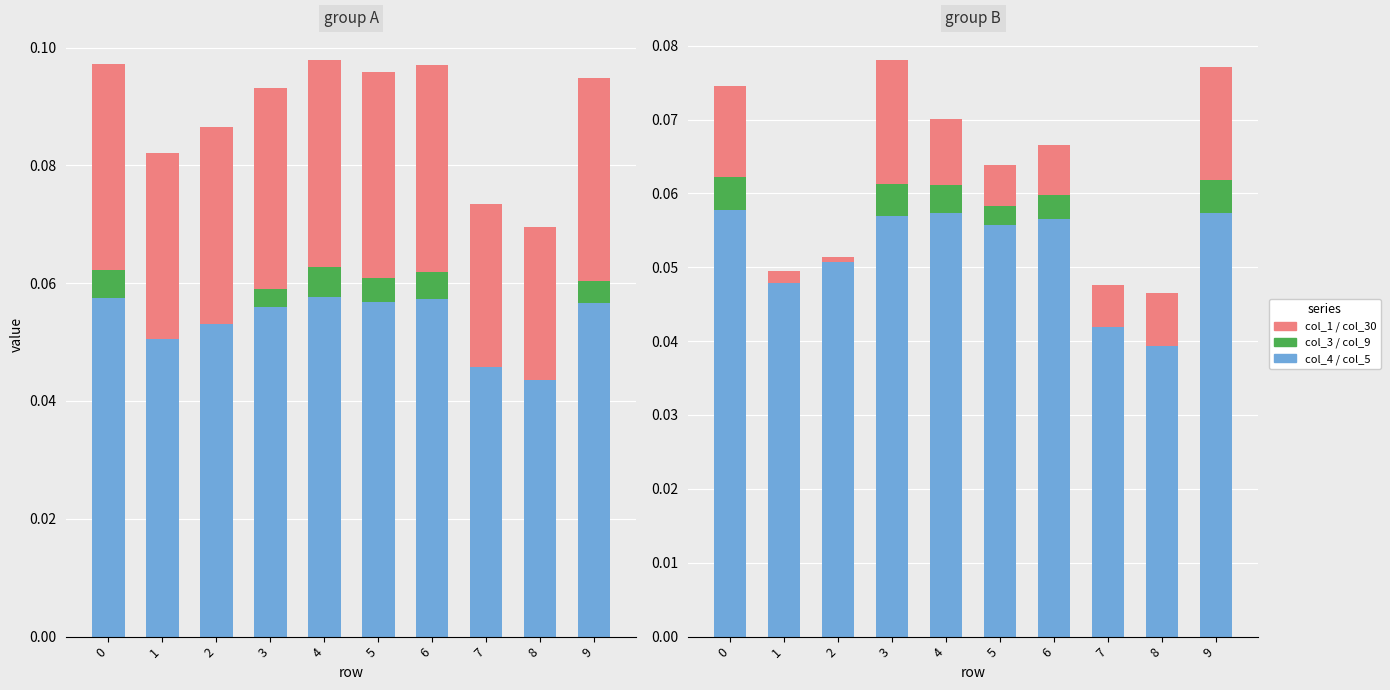

At which category is the sum across all series the highest?

9